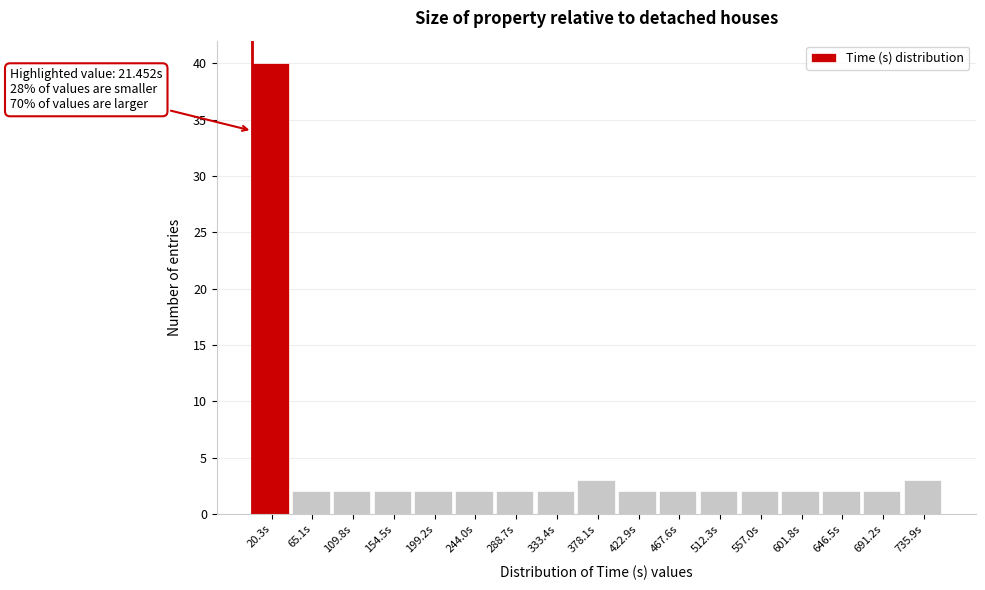

Reading left to right, extract all data points from this chart.

40	2	2	2	2	2	2	2	3	2	2	2	2	2	2	2	3